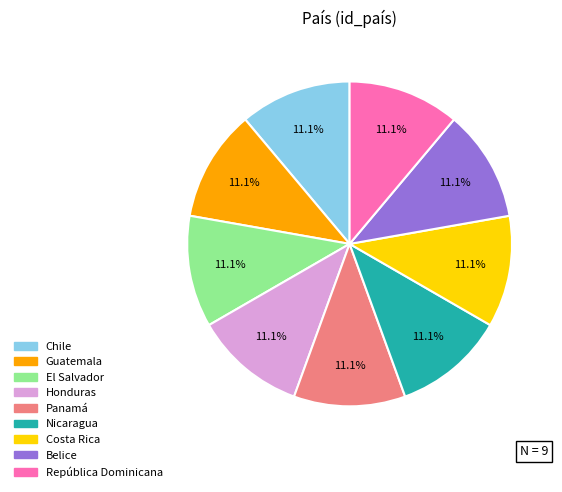

Is there any slice that represents more than half of the pie?

No